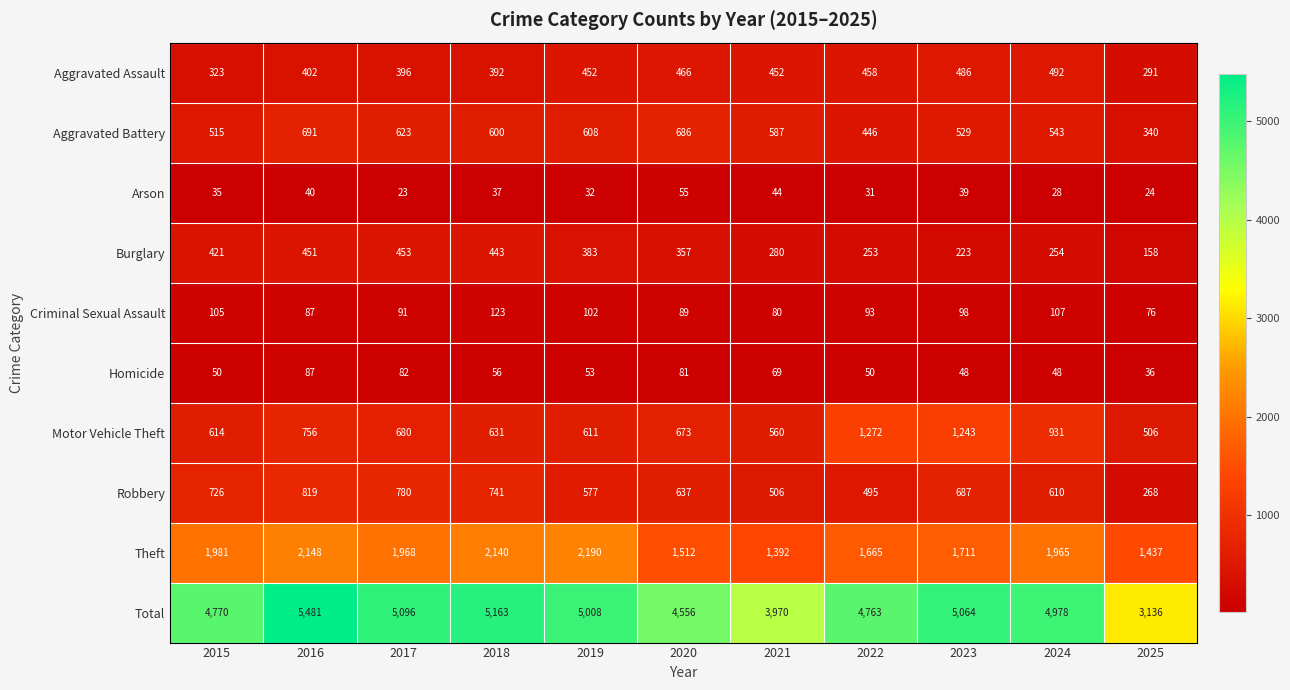

What is the total value across all series at 2021?

7940